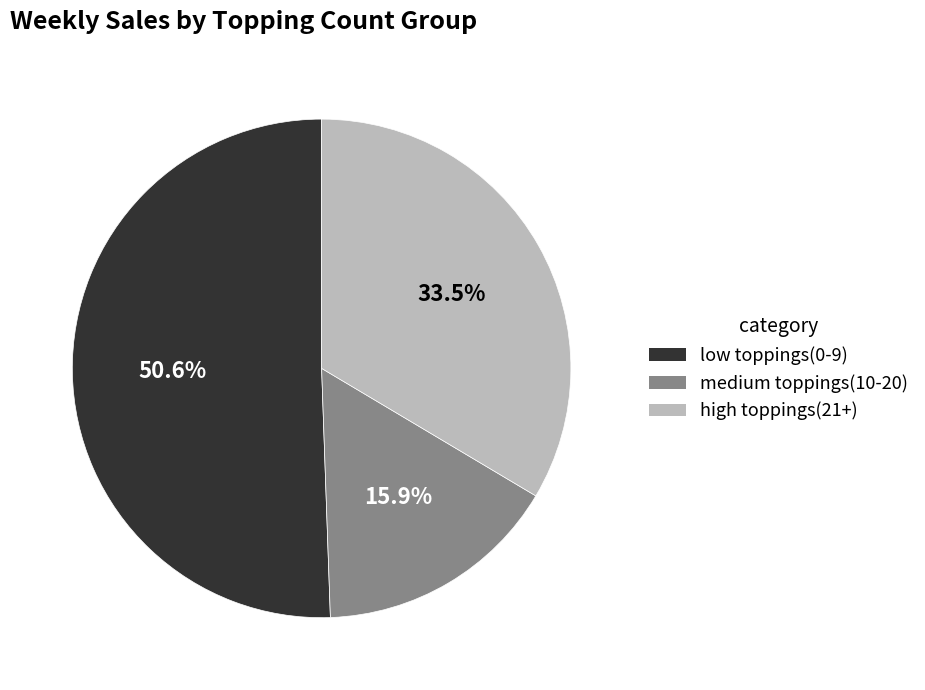

Between low toppings(0-9) and medium toppings(10-20), which is larger?

low toppings(0-9)